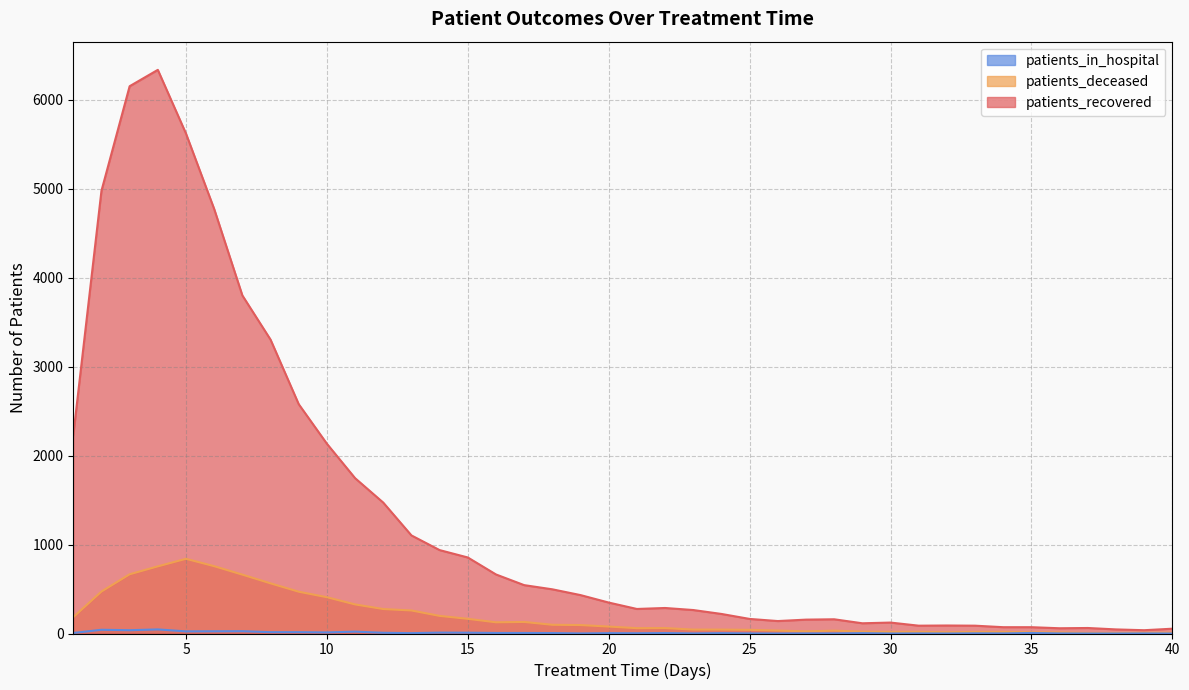

What is the sum of all patients_in_hospital values?

354